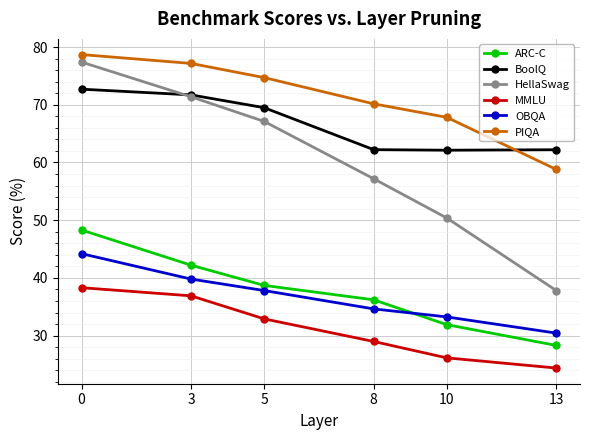

What is the maximum value shown in the chart?

78.7